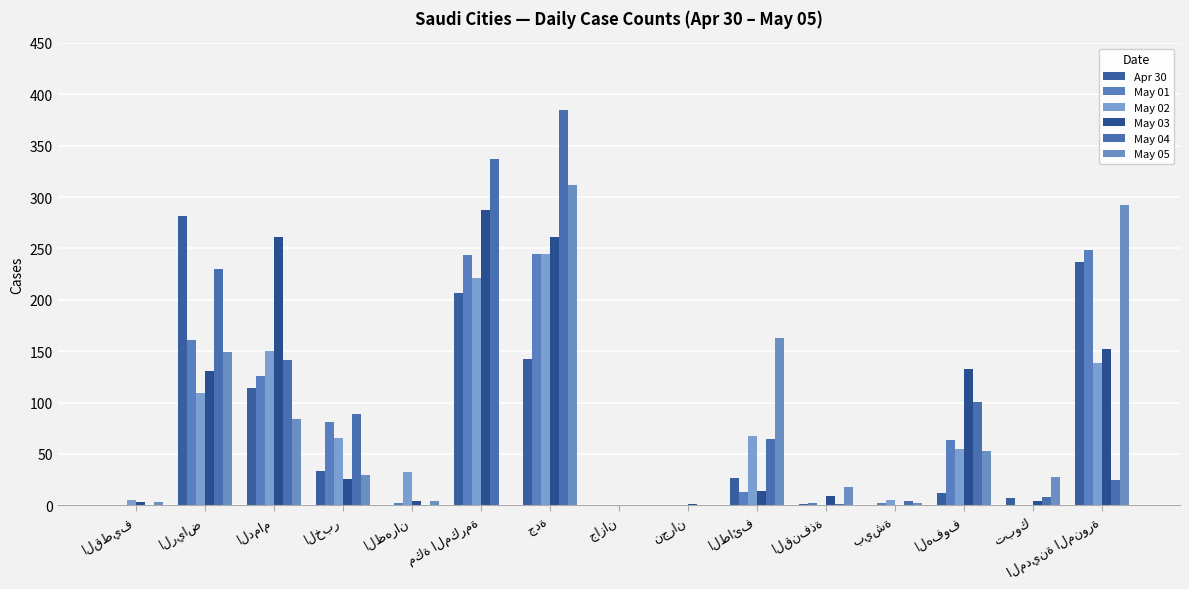

Where does the May 01 series first go above 13?

الرياض